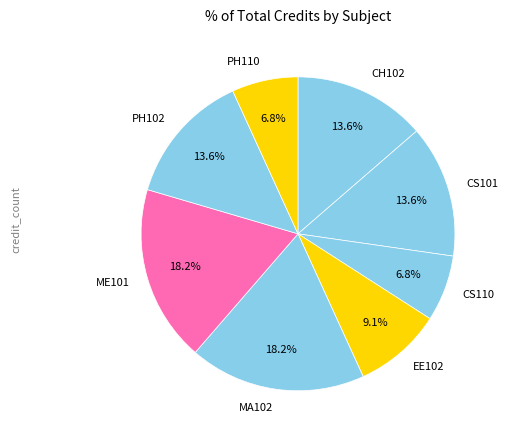

Is CH102 the majority of the pie?

No